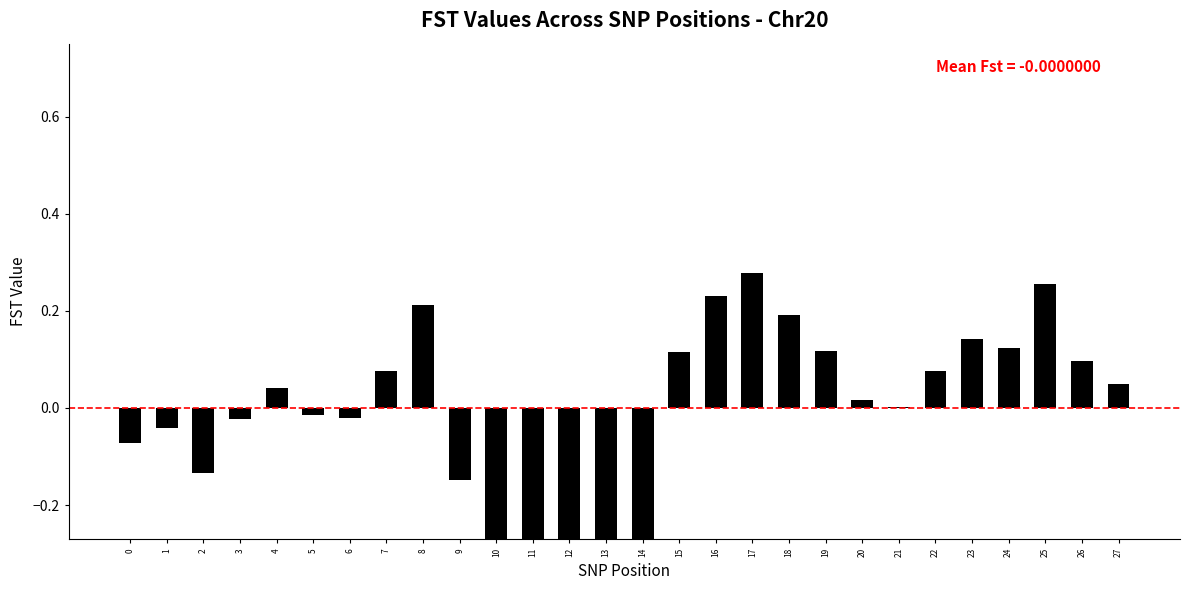

At which category does the chart reach its peak across all series?

17